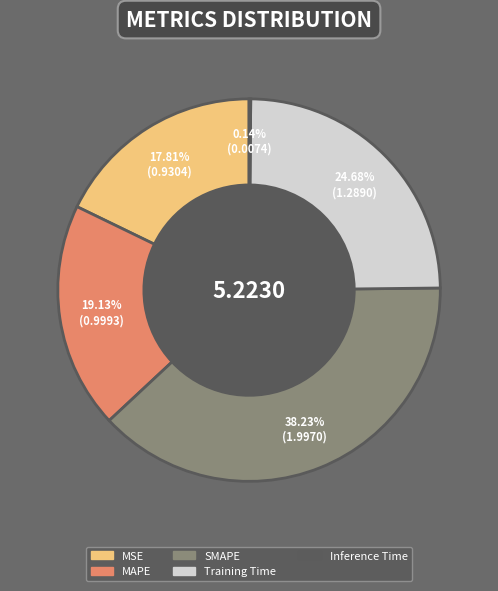

What is the largest slice in the pie chart?

SMAPE